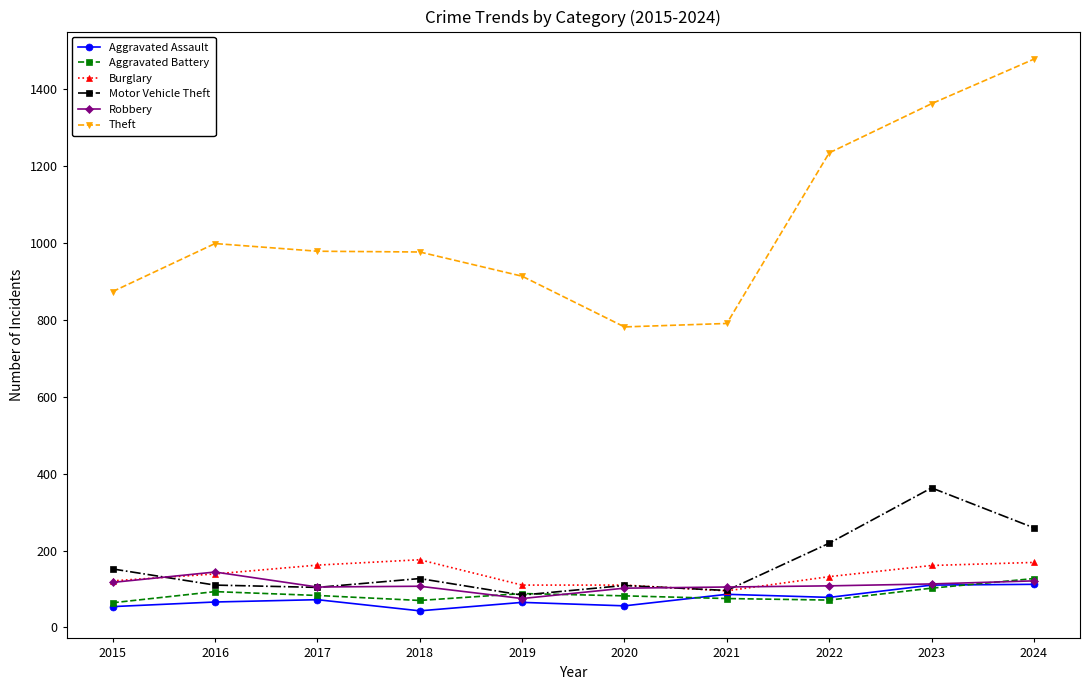

True or false: Theft and Robbery intersect in this chart.

False